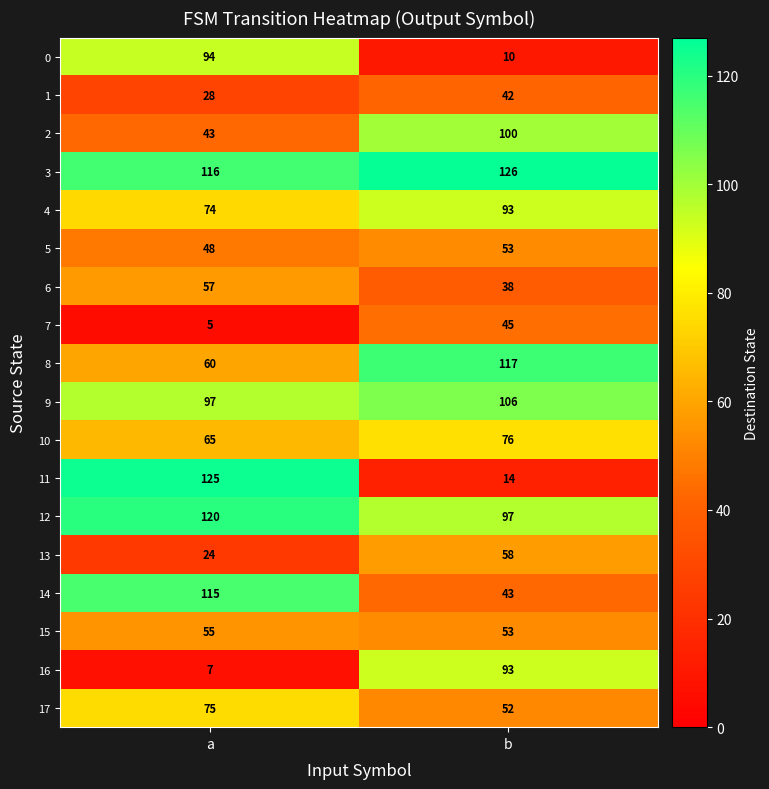

What is the difference between the highest and lowest values at b?

116